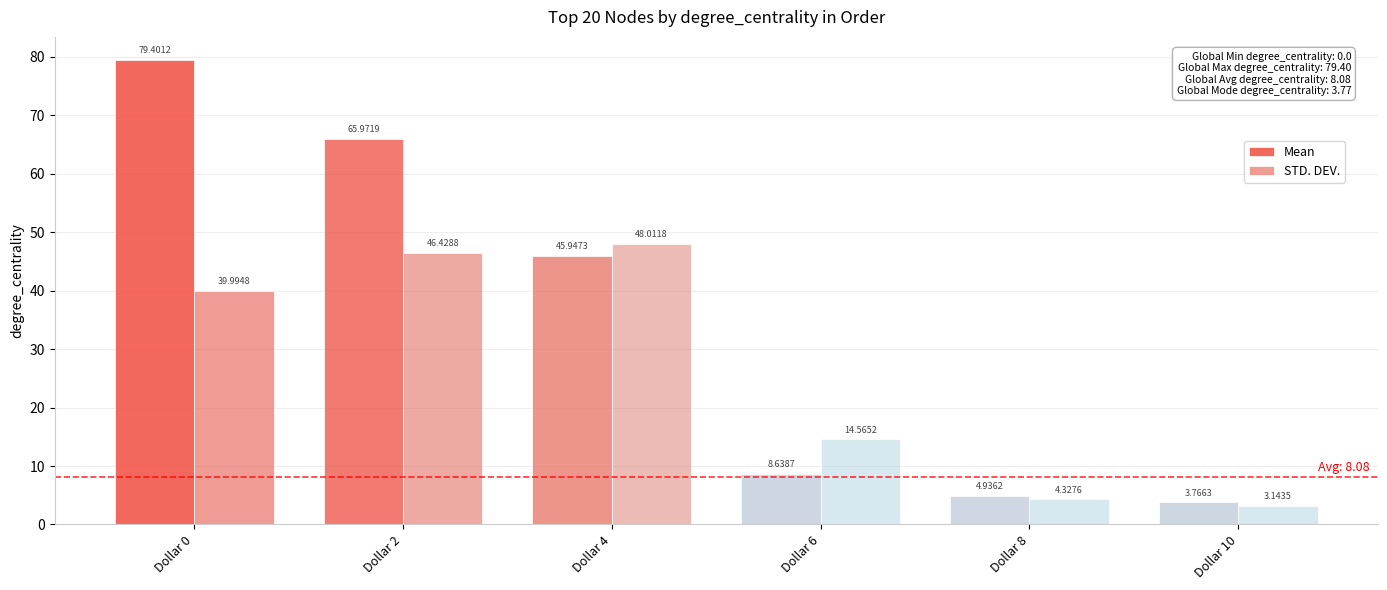

The value of Mean at Dollar 6 is 8.6. True or false?

True